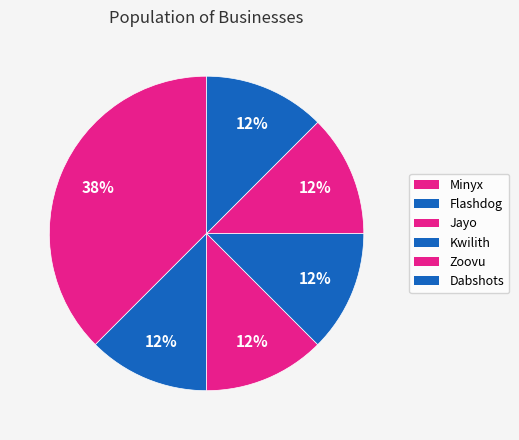

Which slice is the smallest?

Flashdog